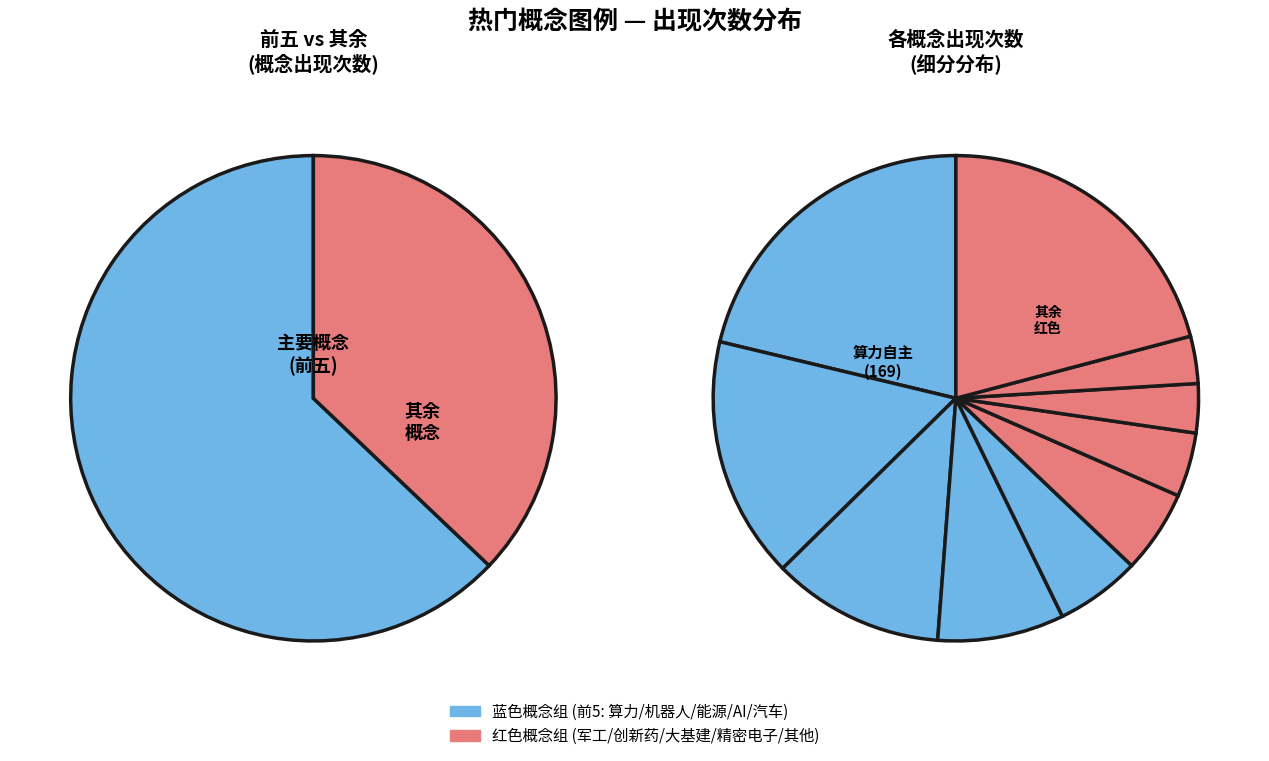

Count the number of slices in the pie.

10